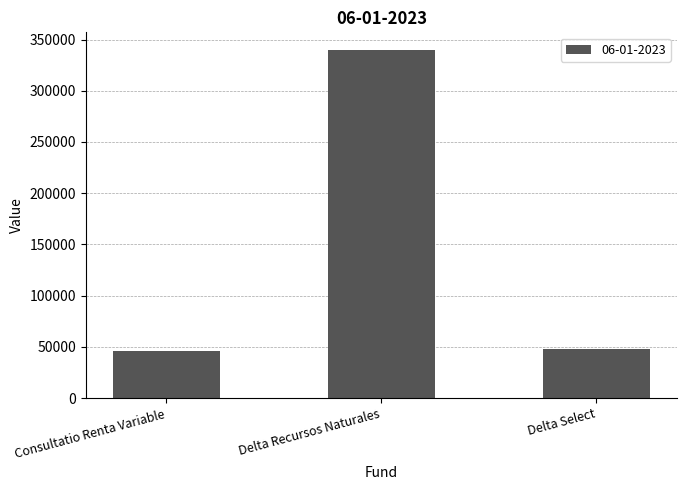

What is the label of the 1st bar from the right?

Delta Select